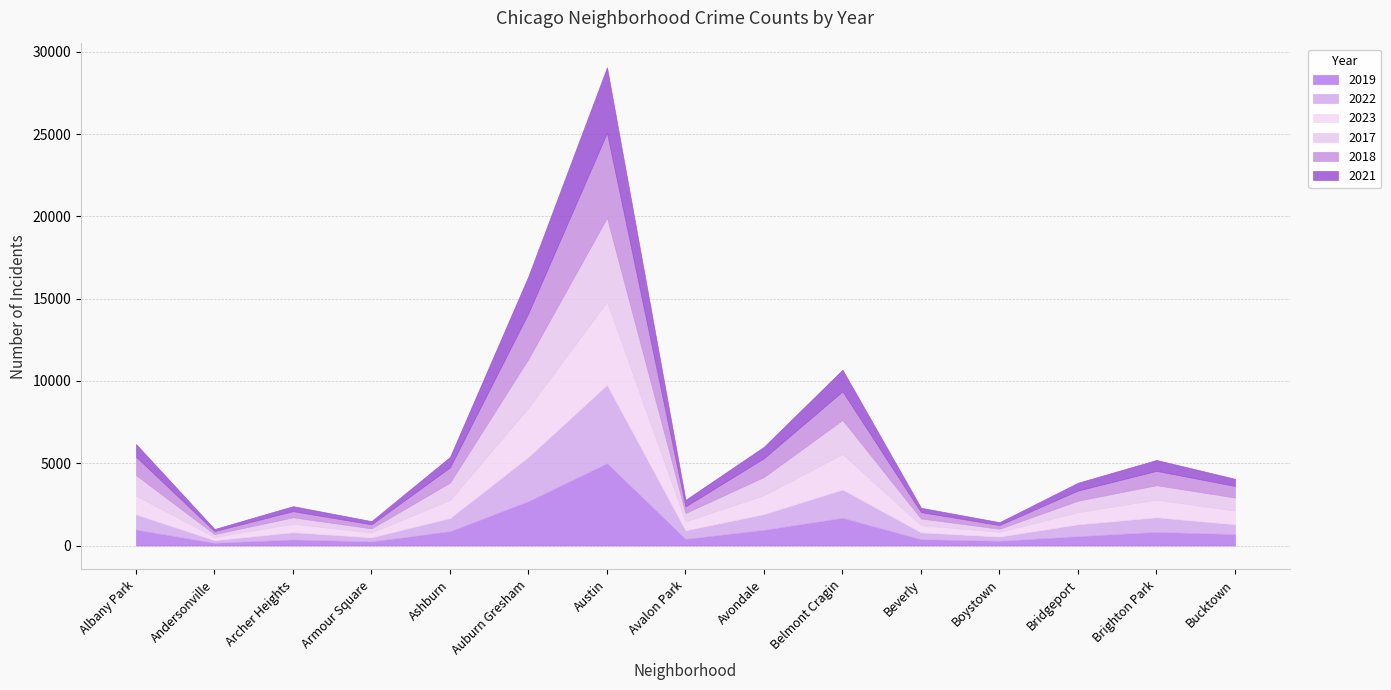

What are all the series names shown in the legend?

2019, 2022, 2023, 2017, 2018, 2021